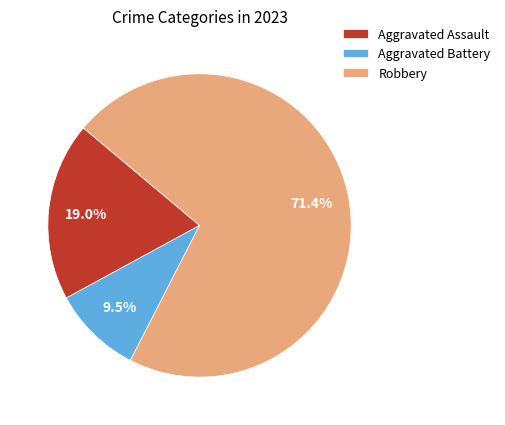

How many segments does this pie chart have?

3